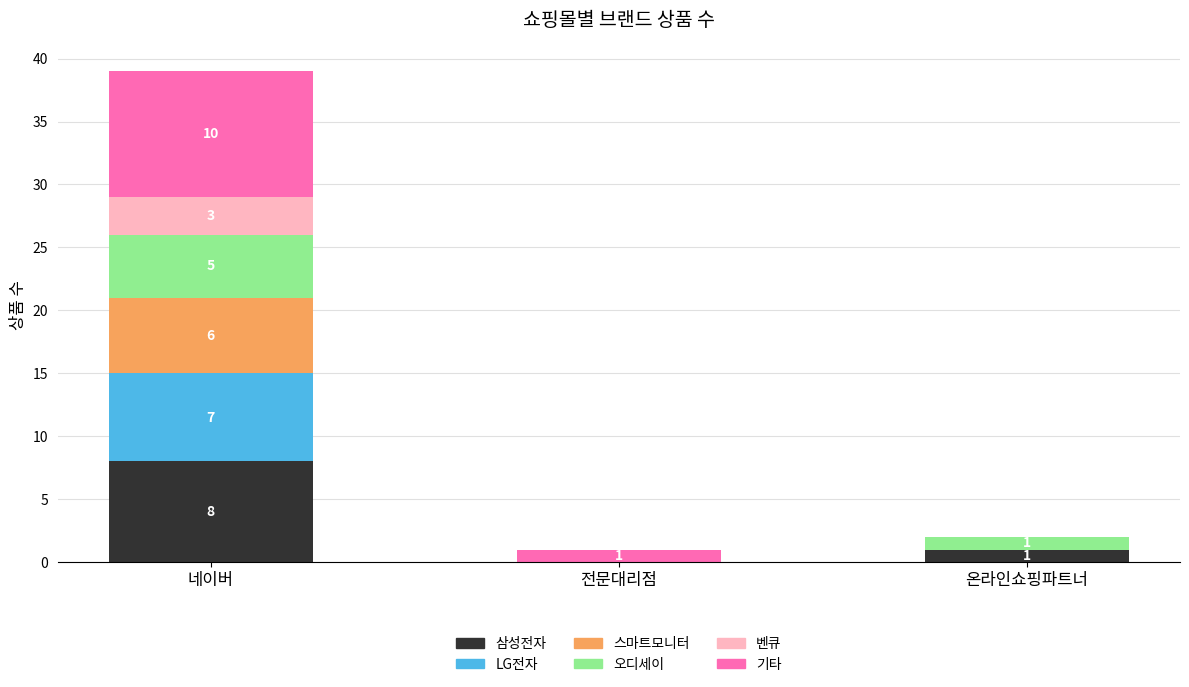

At which category is the sum across all series the highest?

네이버